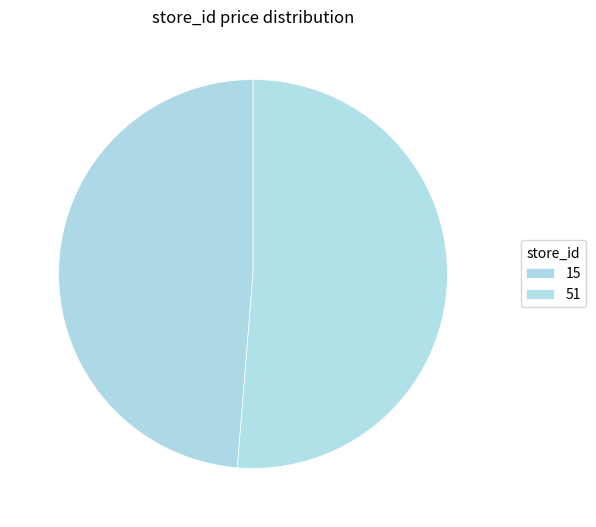

True or false: 15 accounts for 49% of the total.

True